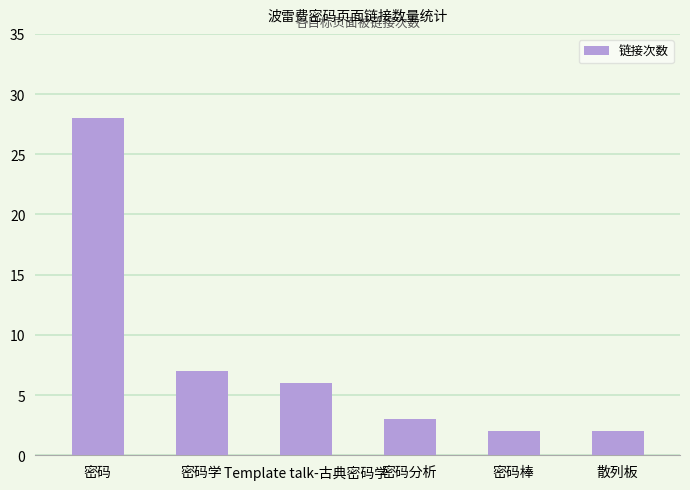

Reading right to left, list all the values displayed in this chart.

散列板=2	密码棒=2	密码分析=3	Template talk-古典密码学=6	密码学=7	密码=28